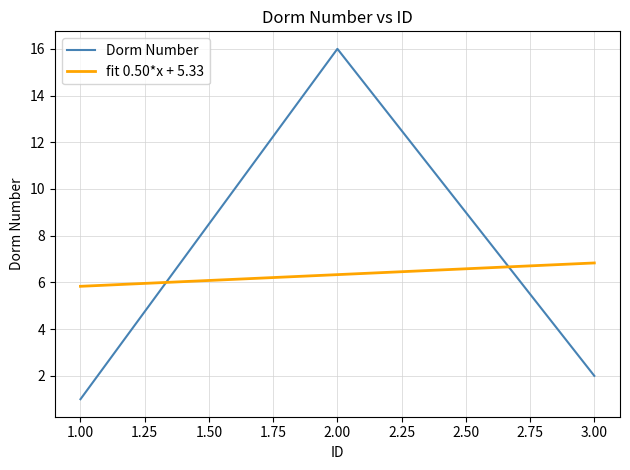

What is the value of the 1st point from the left?

1